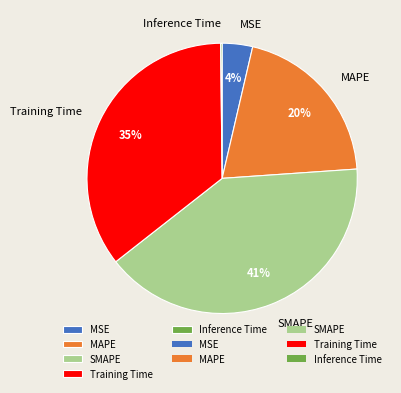

Which slice is the largest?

SMAPE